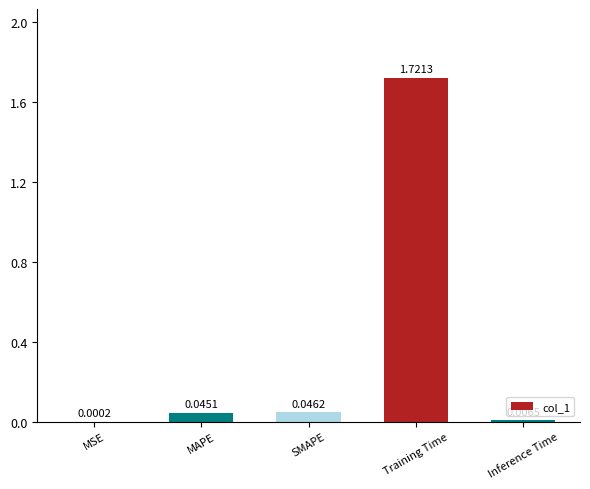

At which label is the value closest to 0?

MSE